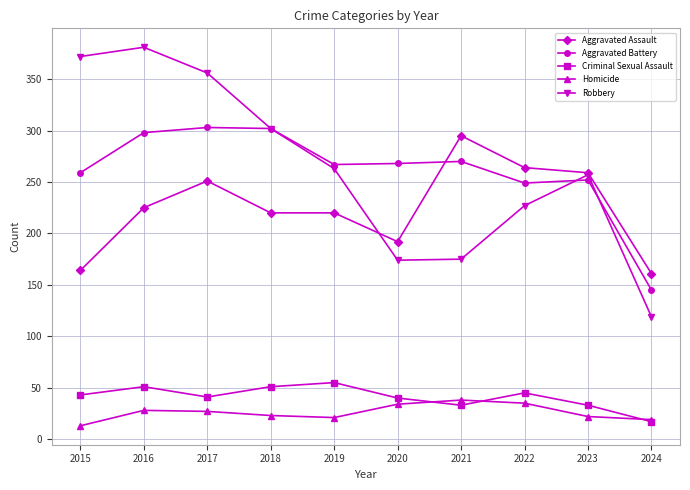

True or false: Aggravated Assault and Criminal Sexual Assault cross at least once.

False